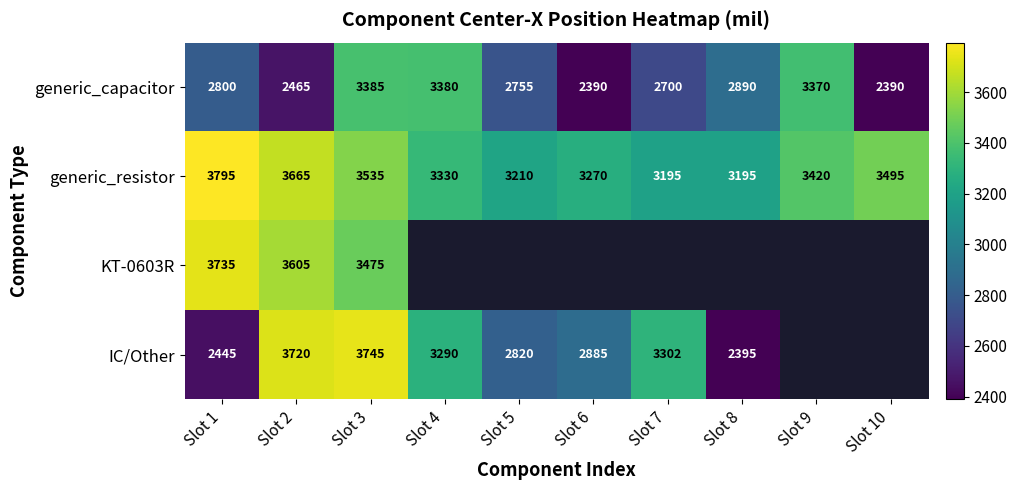

What is the highest value of the generic_resistor series?

3795